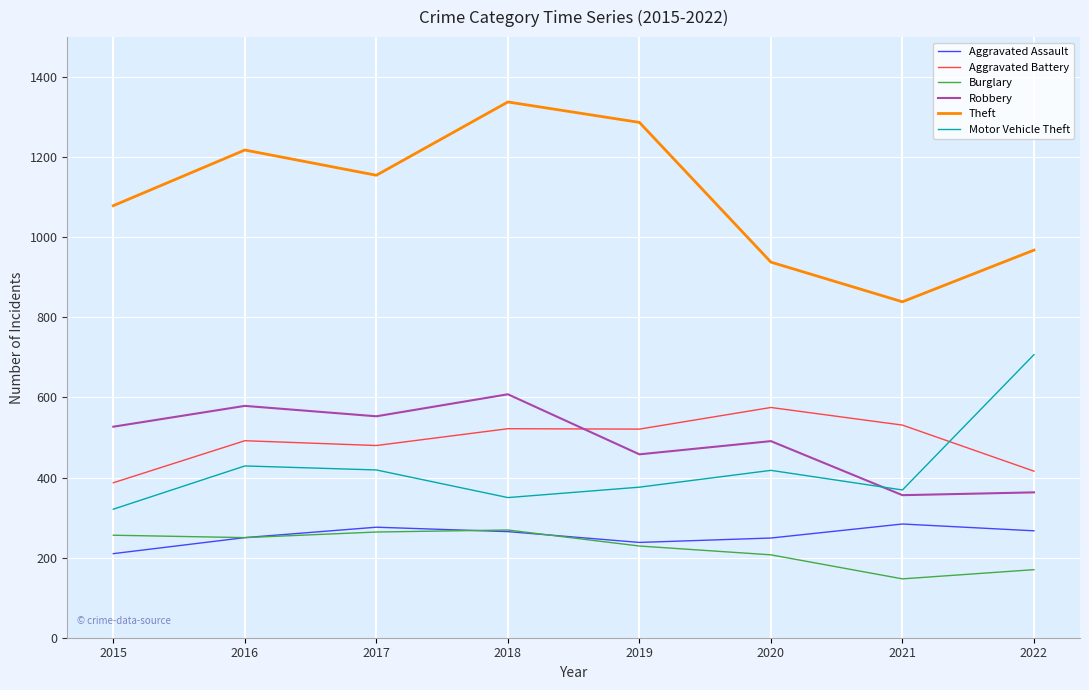

What is the difference between the Robbery values at 2021 and 2016?

223